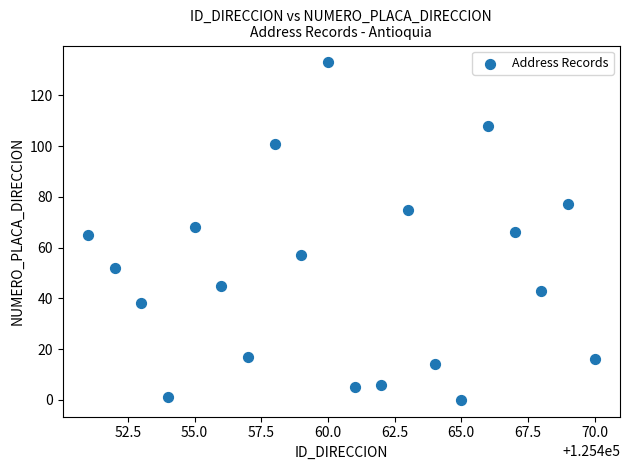

What is the range of X values (max minus min)?

19